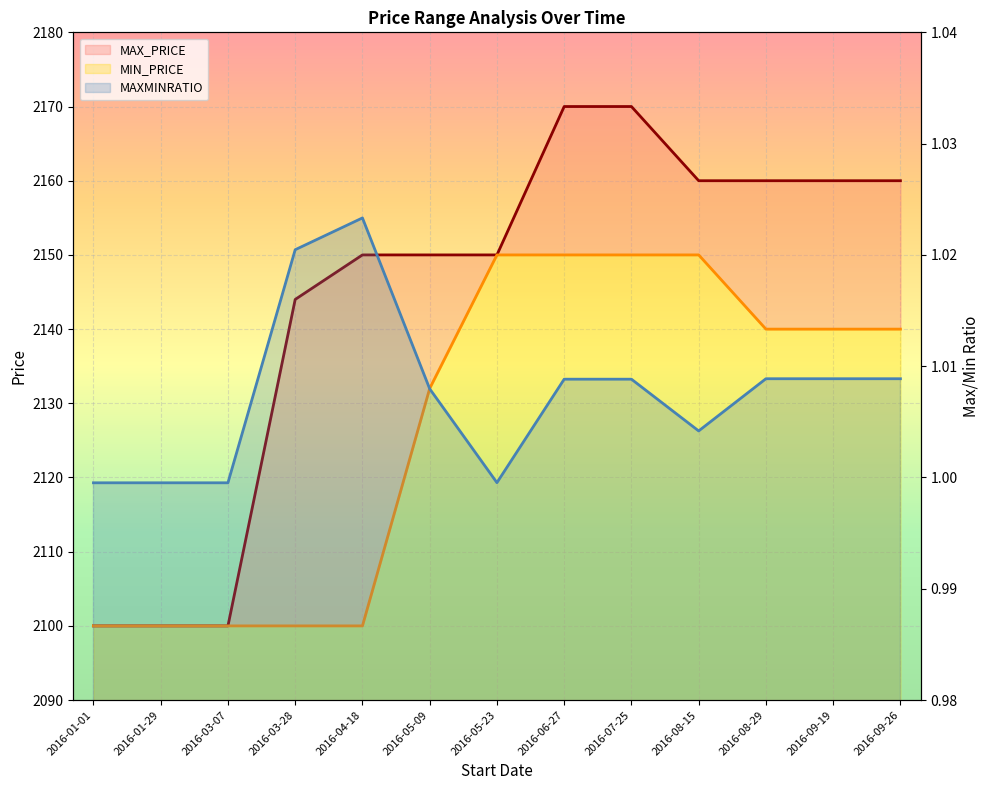

Which label corresponds to the smallest value in the chart?

2016-01-01